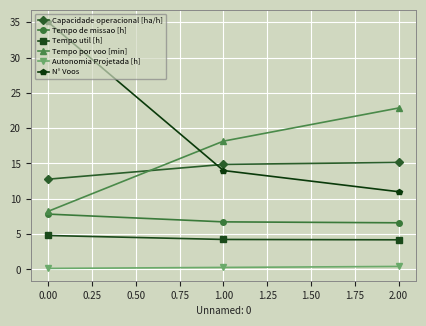

True or false: Tempo por voo [min] has a value of 13.2 at 2.00.

False